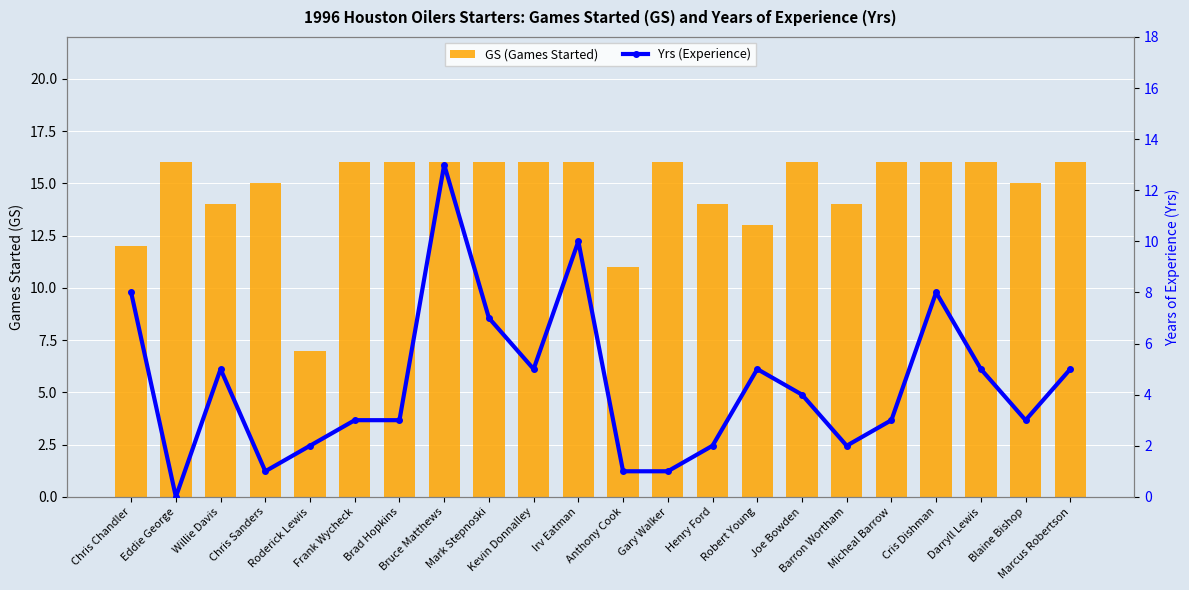

What is the sum of the GS (Games Started) values at Gary Walker and Bruce Matthews?

32